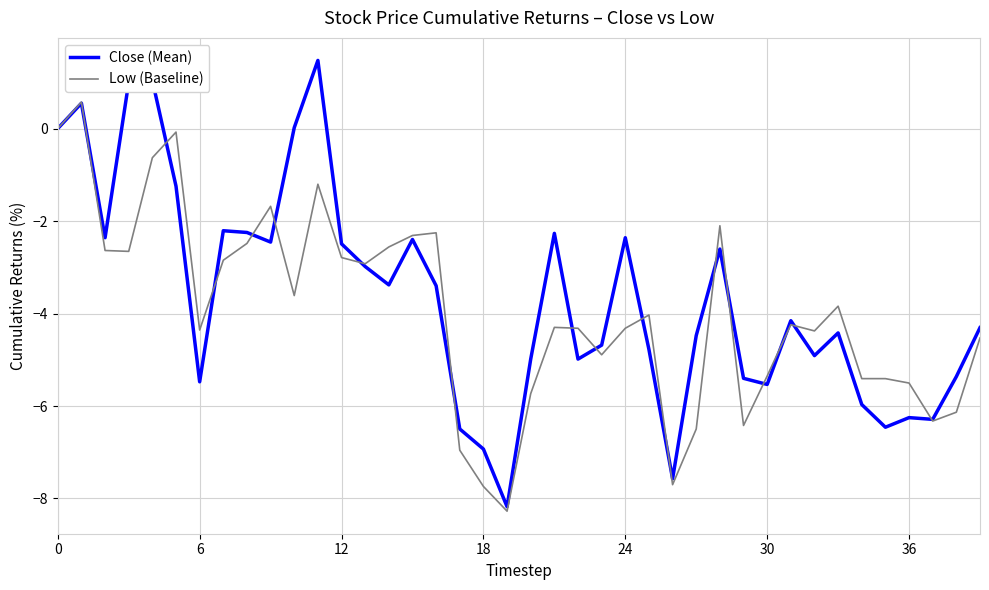

Which series has the largest range (max minus min)?

Close (Mean)